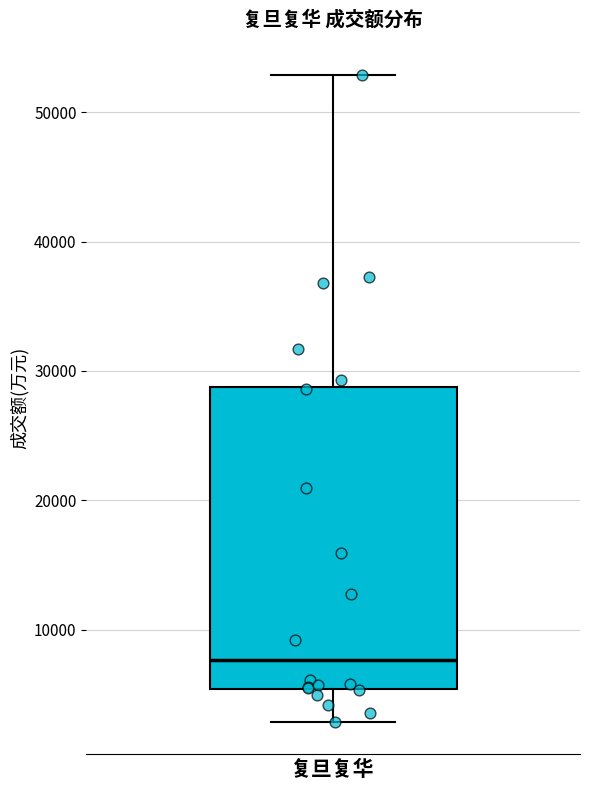

Read this box plot against the y-axis: the position of the median line, the range covered by the box, and the ends of both whiskers. The values are not printed on the chart, so give them approximately, as read against the axis.

median 8000, box 5000 to 29000, whiskers 3000 to 53000